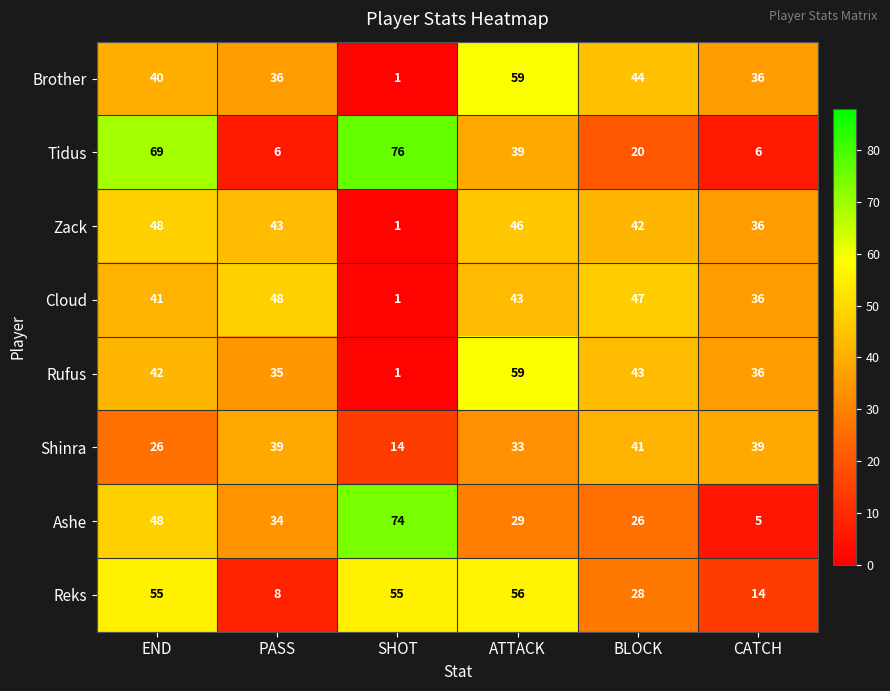

True or false: Reks has a value of 8 at PASS.

True